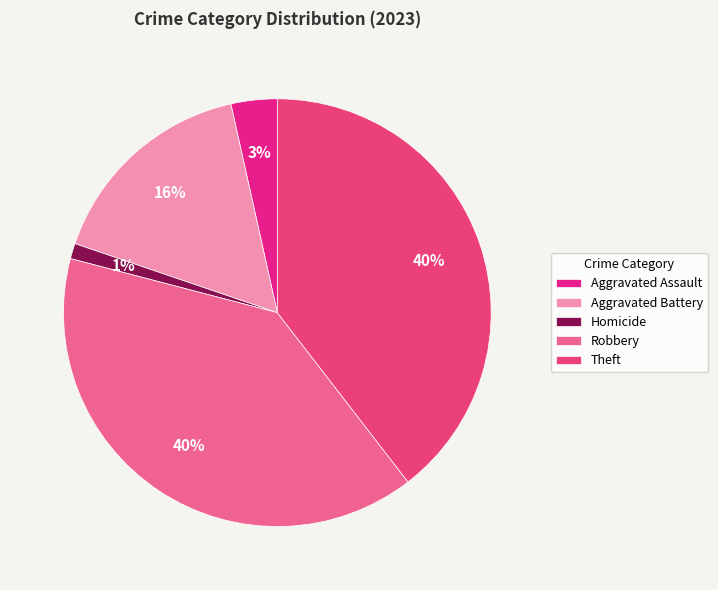

Is there a majority slice in this chart?

No